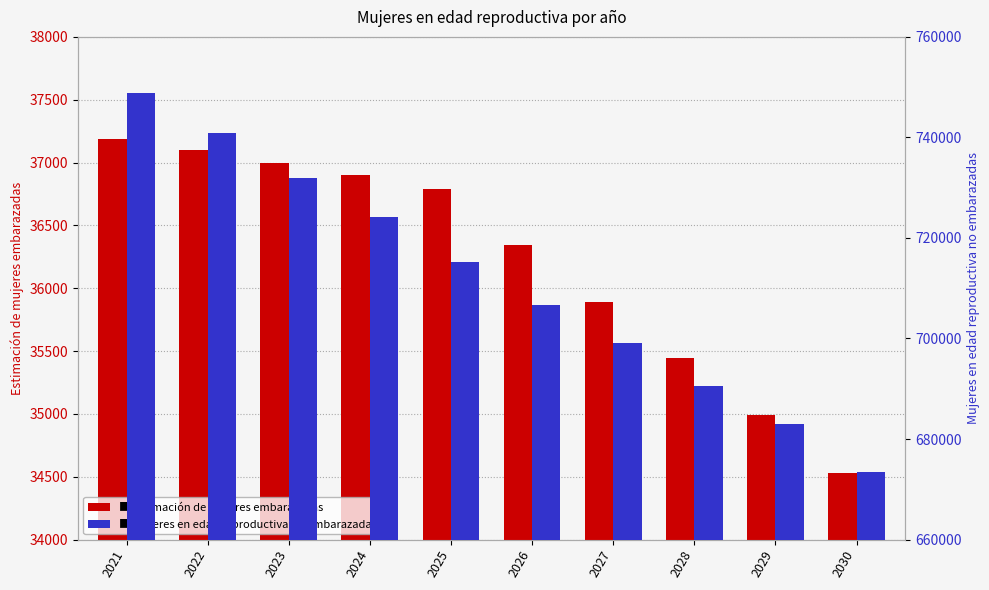

What are all the series names shown in the legend?

Estimación de mujeres embarazadas, mujeres en edad reproductiva no embarazadas